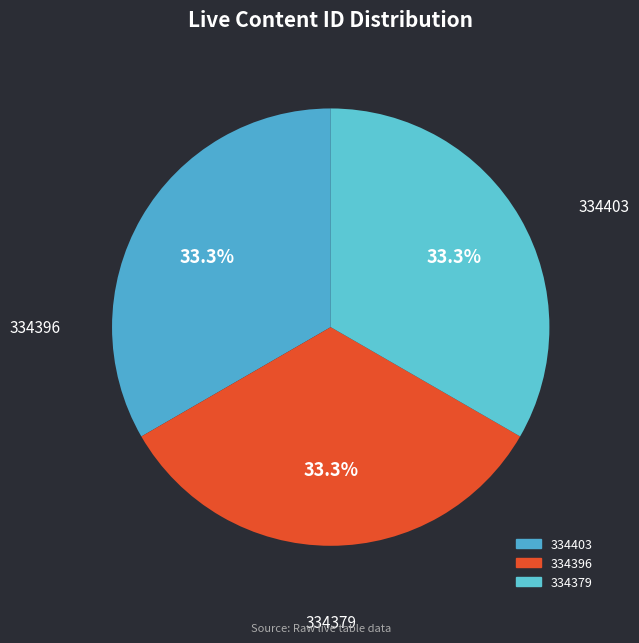

To the nearest percent, what portion does 334379 represent?

33%